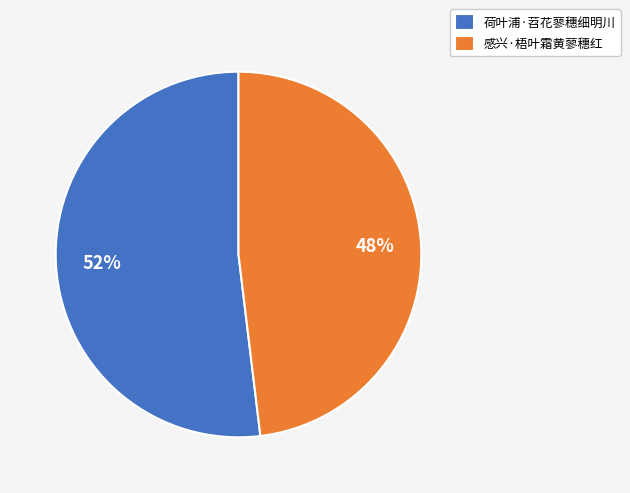

What is the ratio of the value at 荷叶浦·苕花蓼穗细明川 to the value at 感兴·梧叶霜黄蓼穗红?

1.1